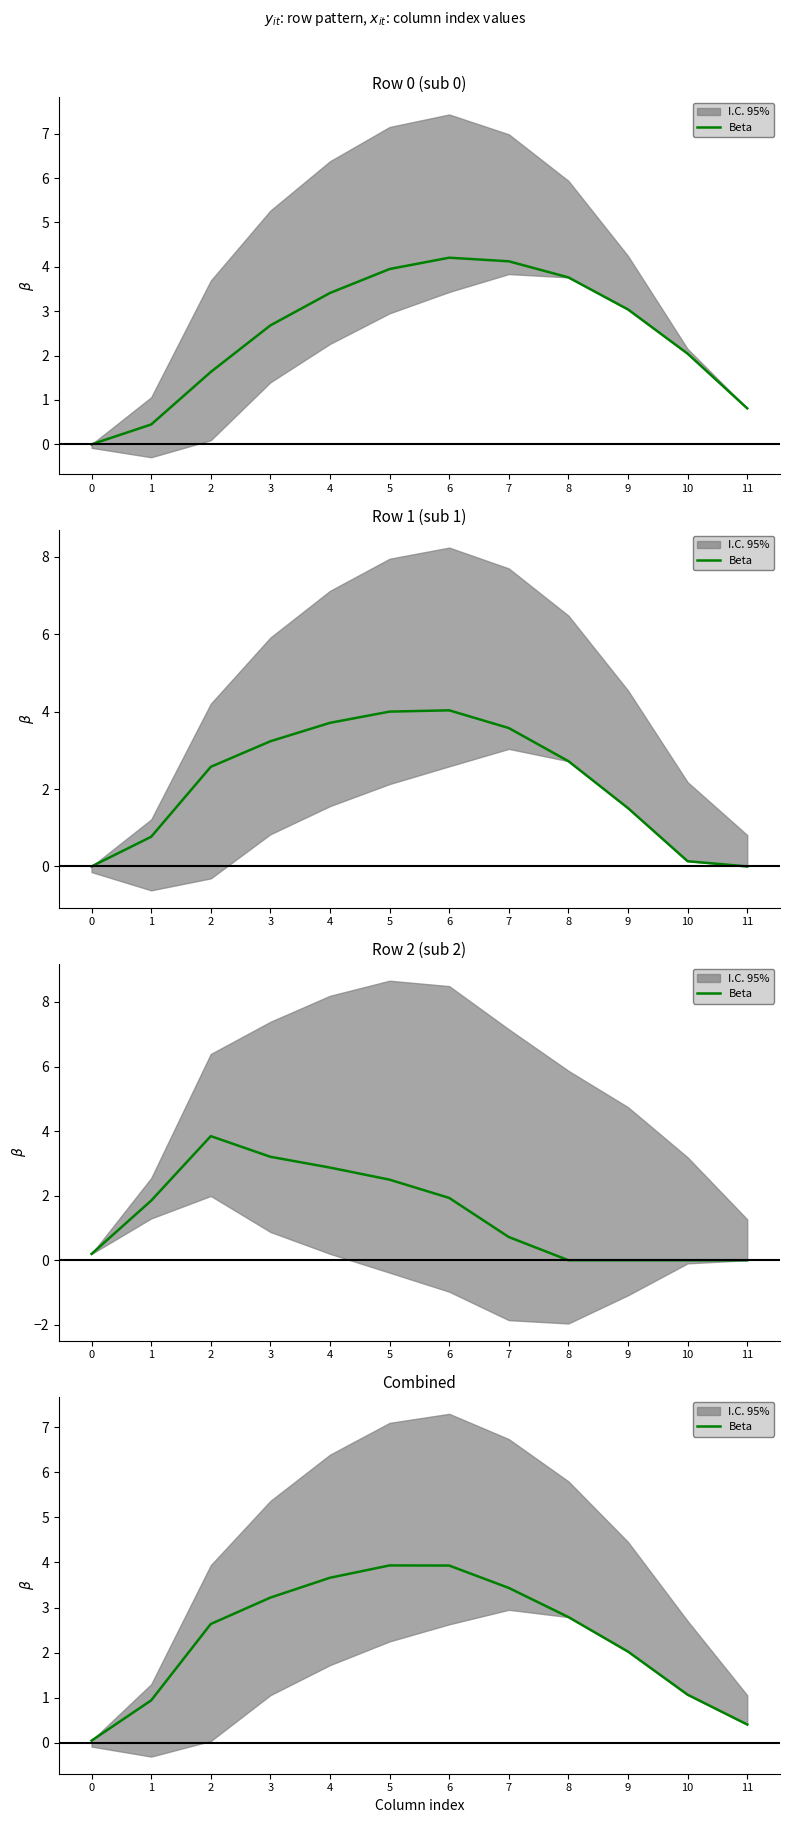

How many points are higher than both their immediate neighbors (excluding endpoints)?

1